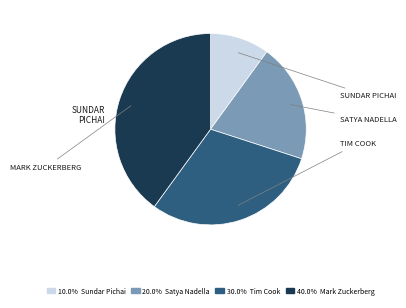

Does 10.0% Sundar Pichai represent more than half of the total?

No